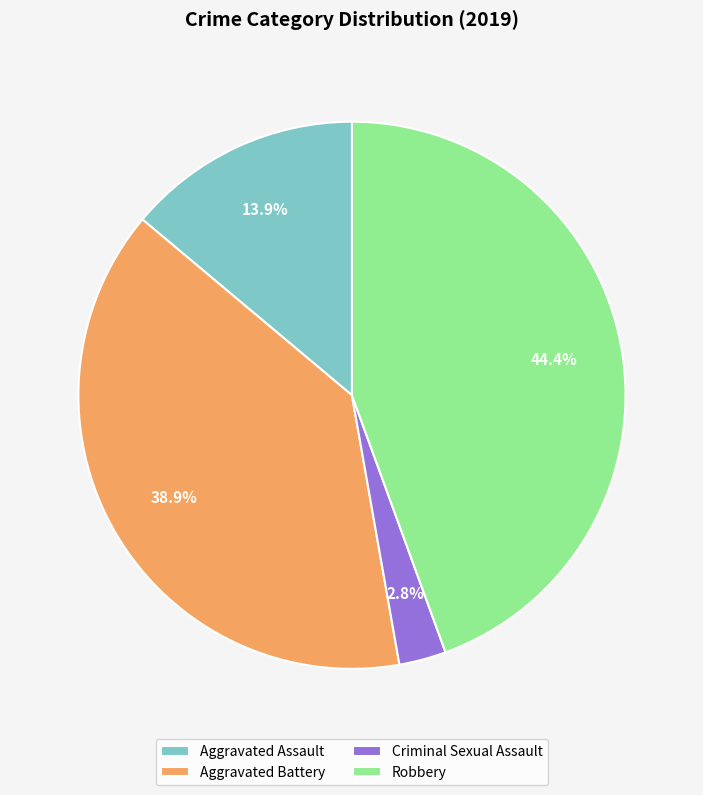

Which category has the biggest portion of the pie?

Robbery